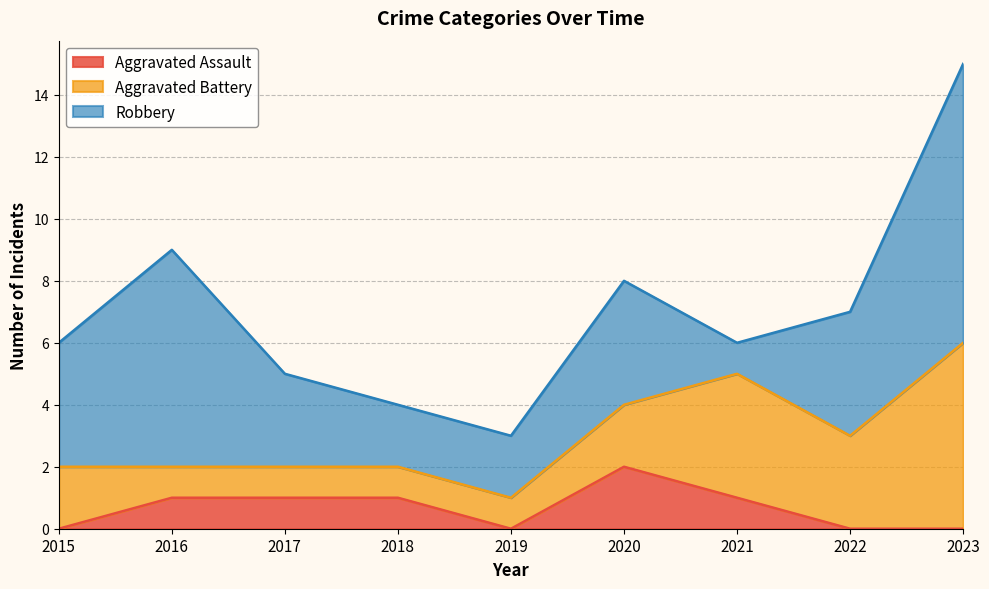

Which series has the largest total across all categories?

Robbery